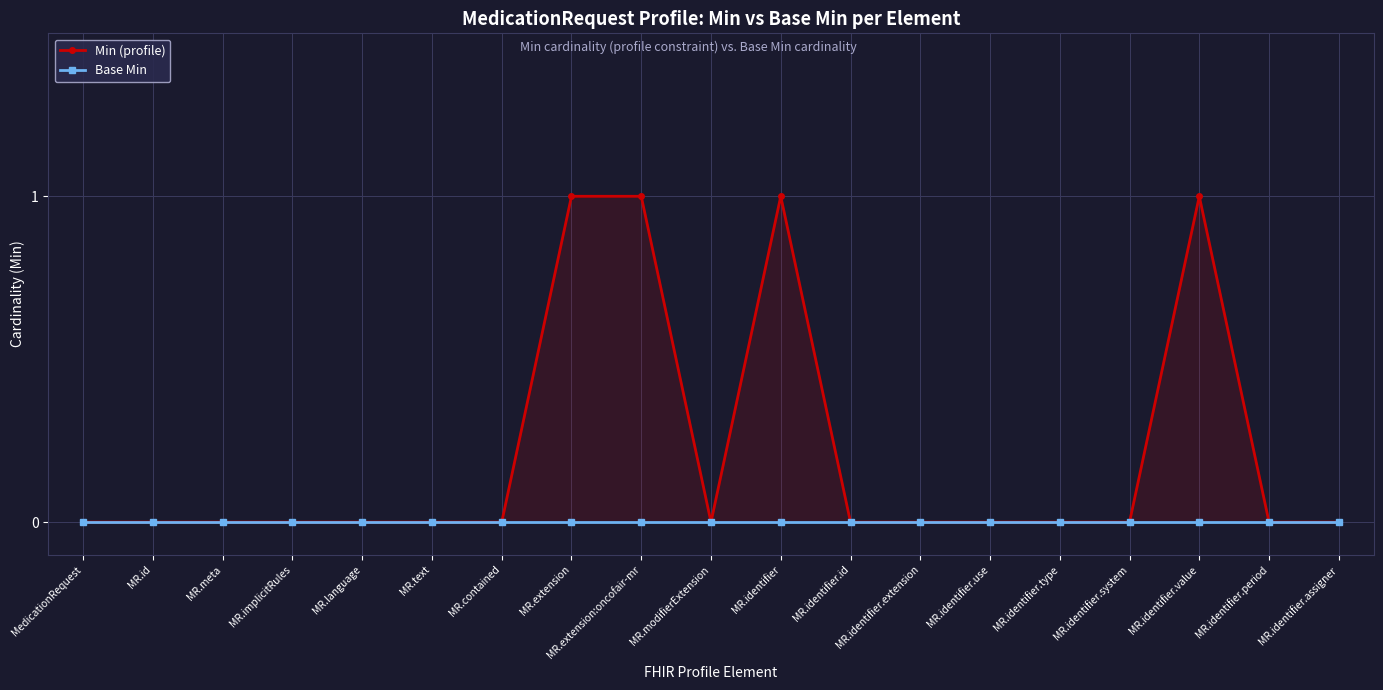

The Base Min series shows 0 at MR.extension:oncofair-mr. True or false?

True